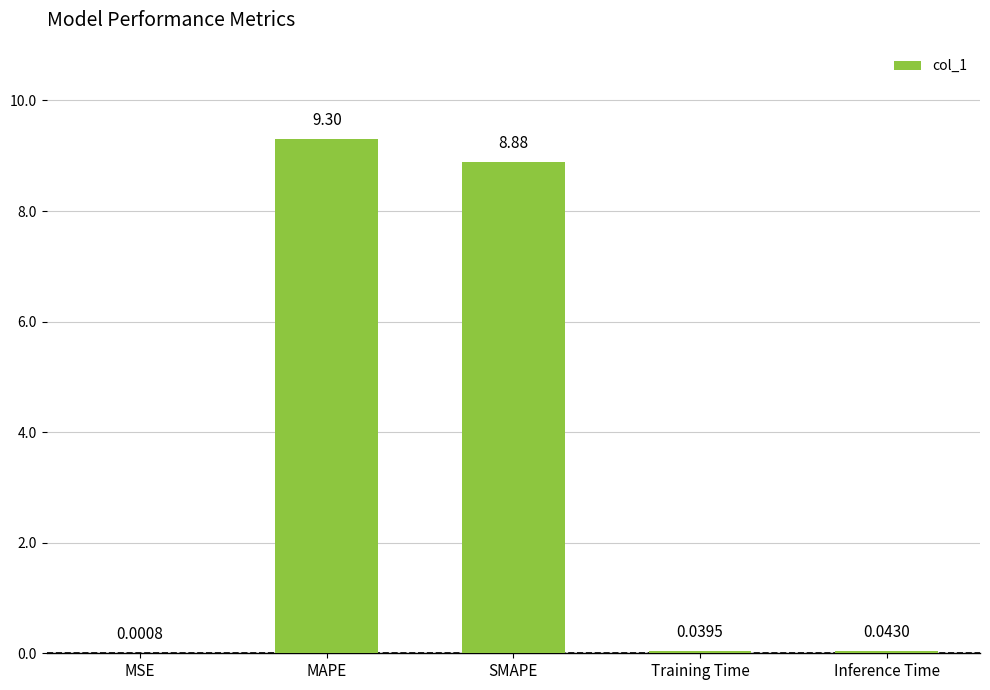

At which label is the value closest to 4?

Inference Time